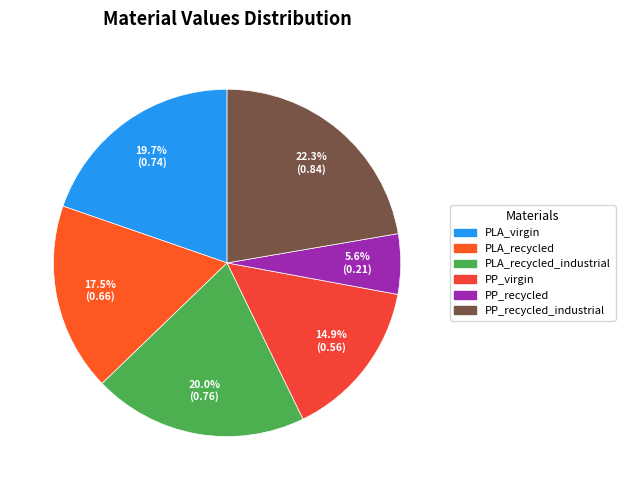

Rank the categories by value from highest to lowest.

PP_recycled_industrial, PLA_recycled_industrial, PLA_virgin, PLA_recycled, PP_virgin, PP_recycled